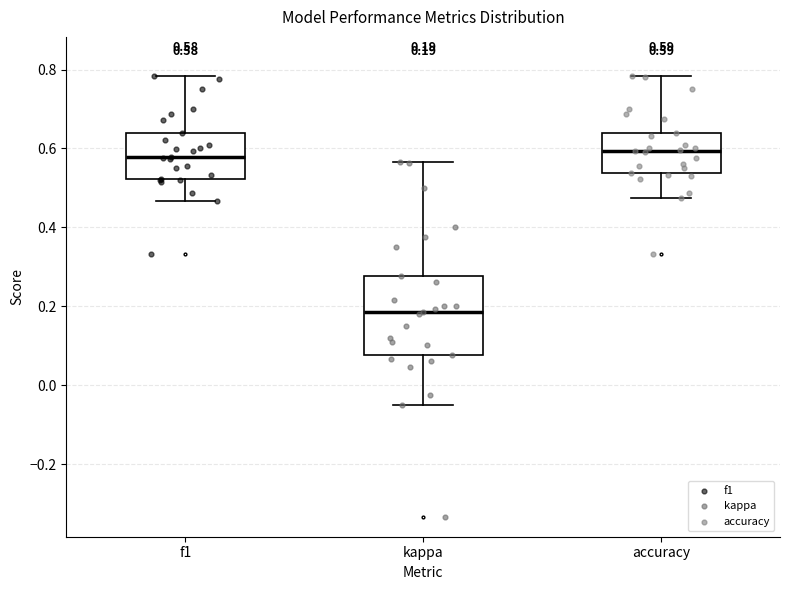

Comparing the boxes themselves (not the whiskers), which one is the tallest?

kappa